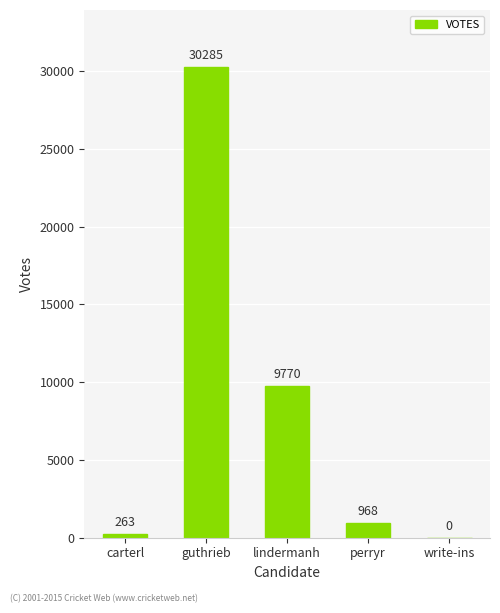

Which category has the highest value across all series?

guthrieb